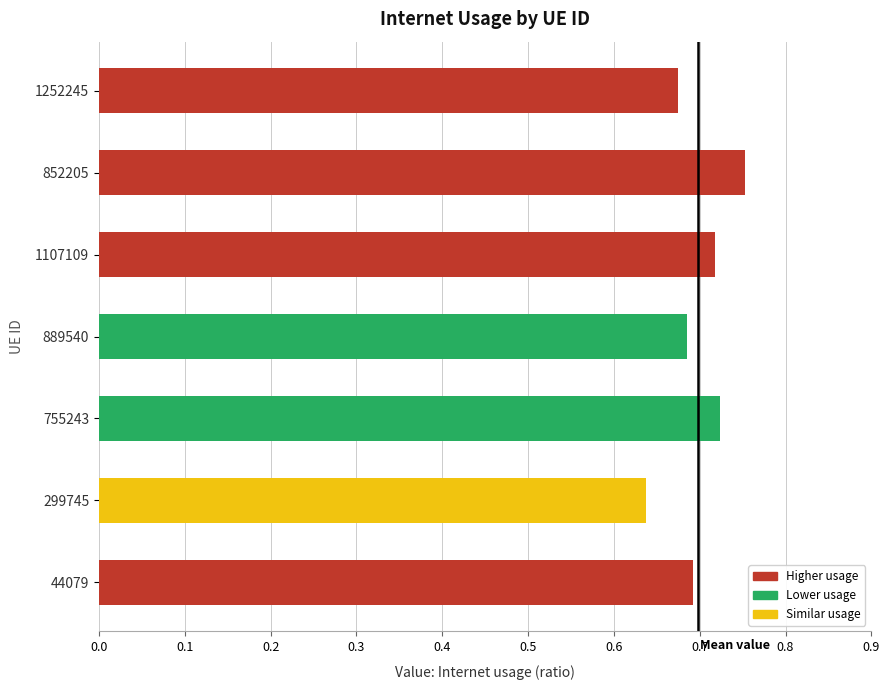

How many bars are there in total?

7